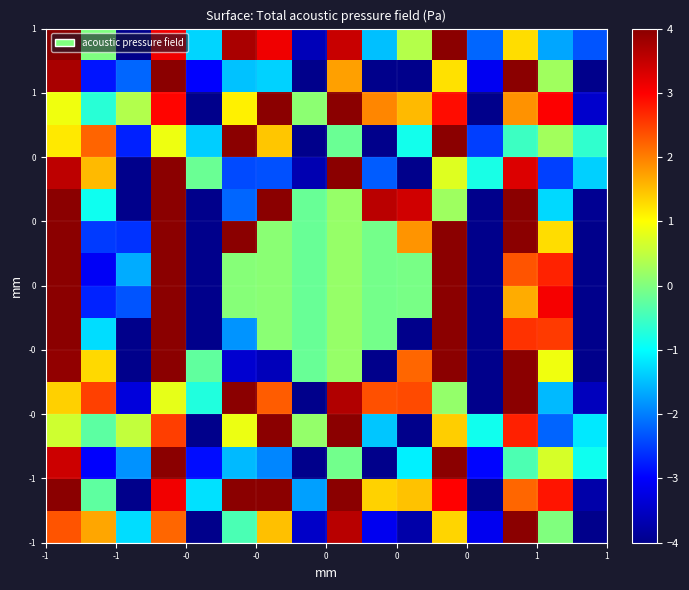

Count the number of data series in this chart.

16